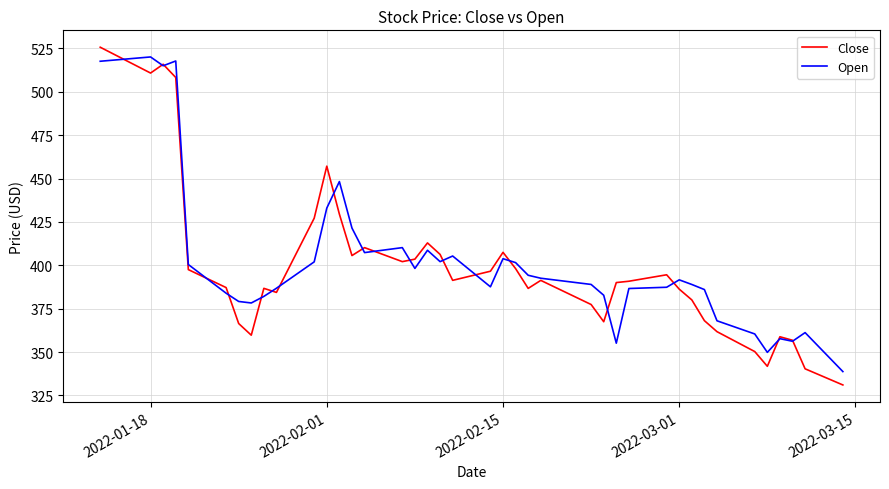

Which series has the widest spread of values?

Close